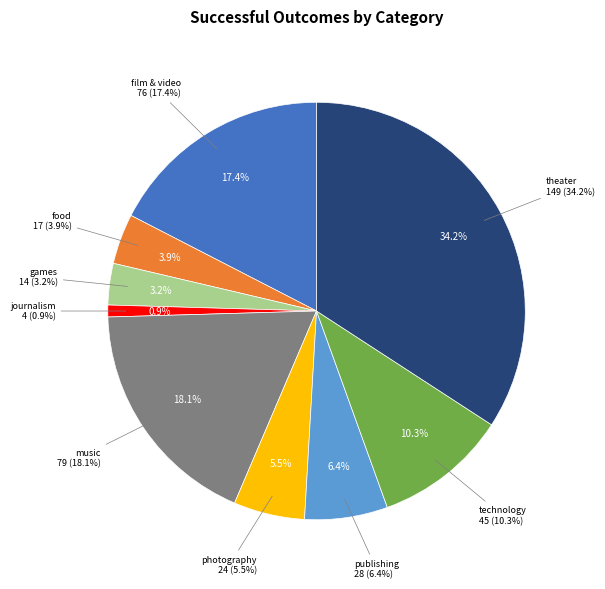

Between technology and photography, which is larger?

technology